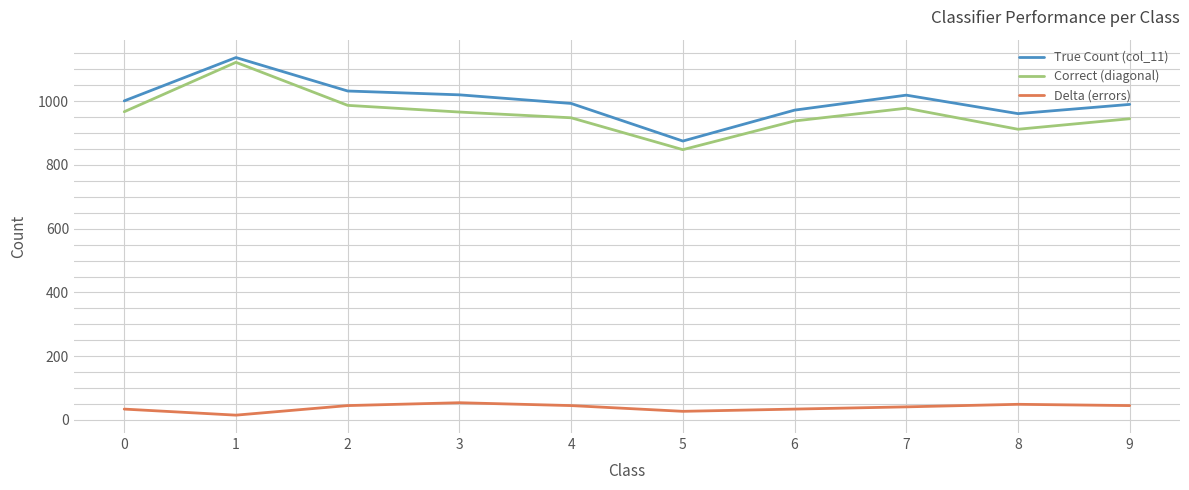

What is the total value across all series at 3?

2040